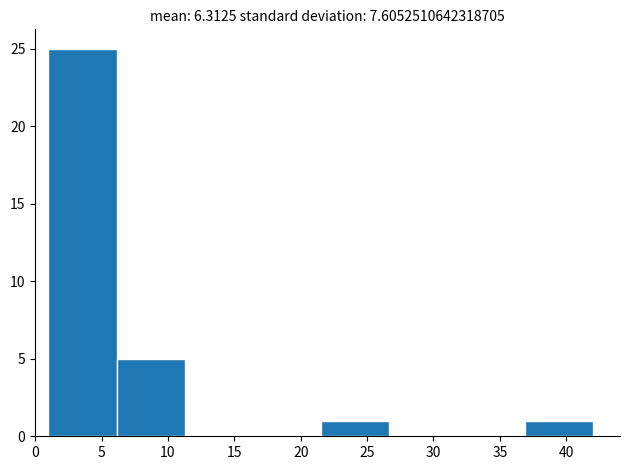

Reading left to right, list every bar in this chart as the range it spans on the x-axis followed by its height. Neither the bar edges nor the heights are printed on the chart, so give them approximately, as read against the axes.

1.0 to 6.0: 25
6.0 to 11.5: 5
11.5 to 16.5: 0
16.5 to 21.5: 0
21.5 to 26.5: 1
26.5 to 32.0: 0
32.0 to 37.0: 0
37.0 to 42.0: 1